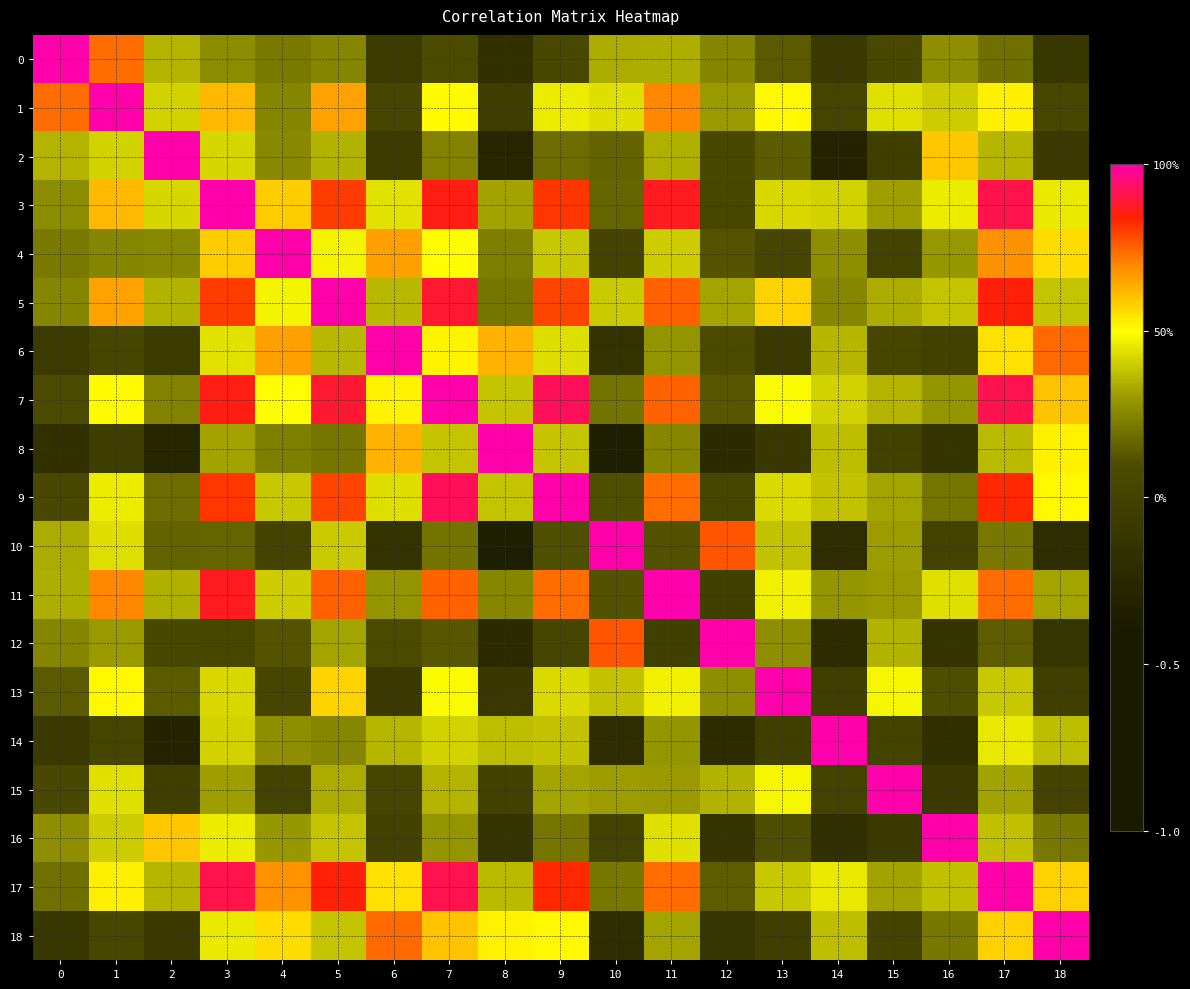

Which series has the largest total across all categories?

17